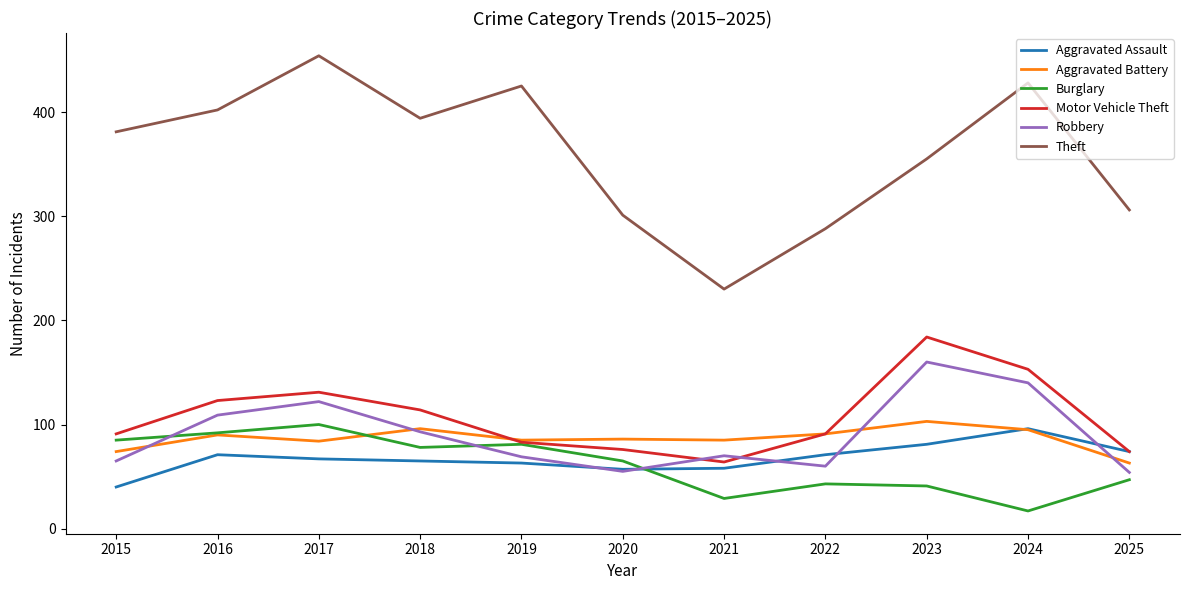

The value of Burglary at 2016 is 92. True or false?

True